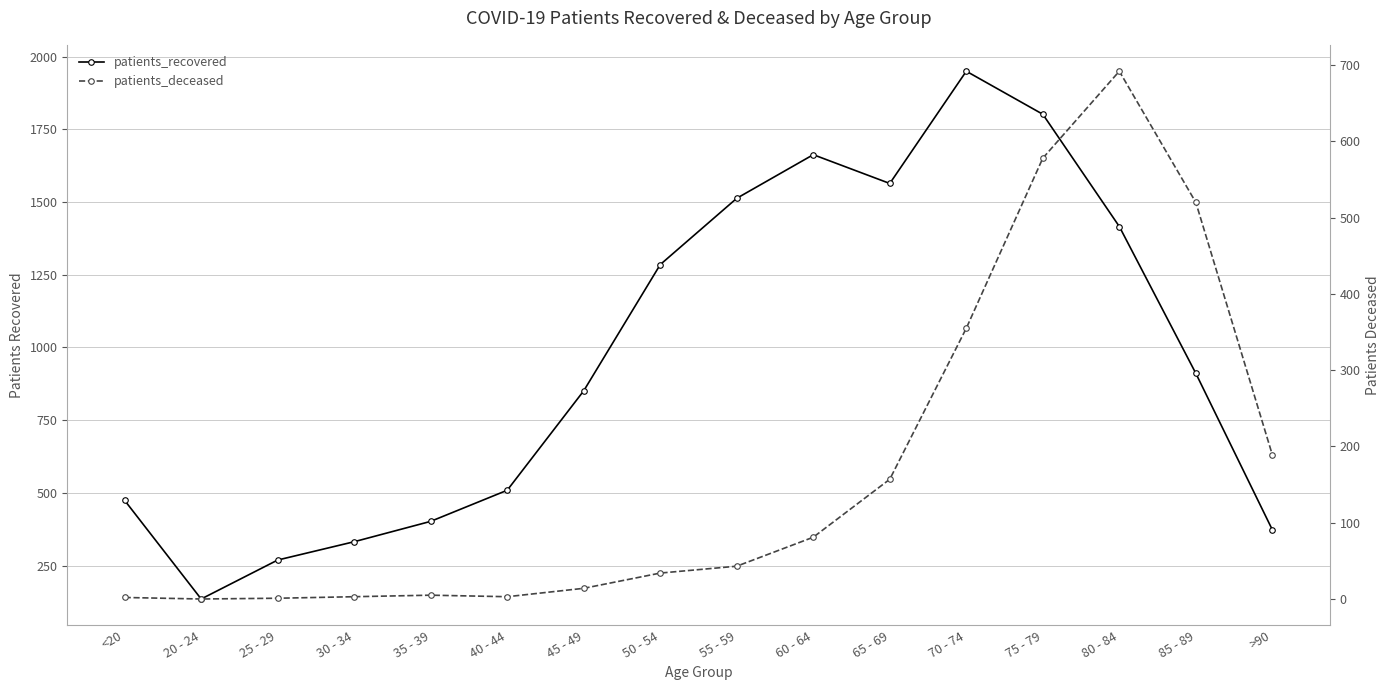

Is it true that patients_deceased equals 841 at 75 - 79?

False